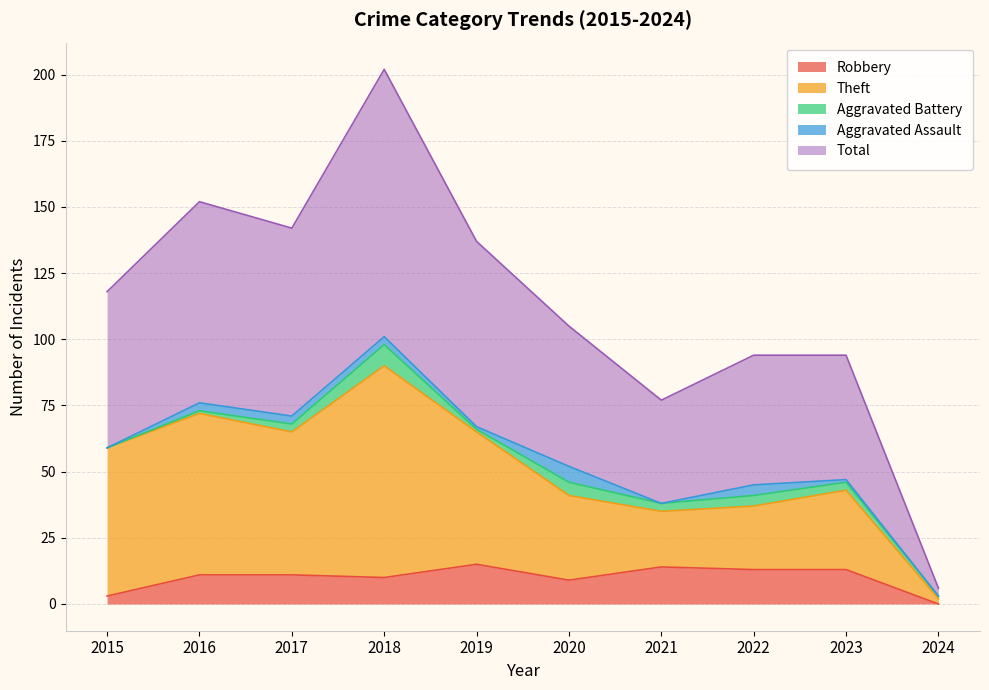

What is the highest value of the Robbery series?

15